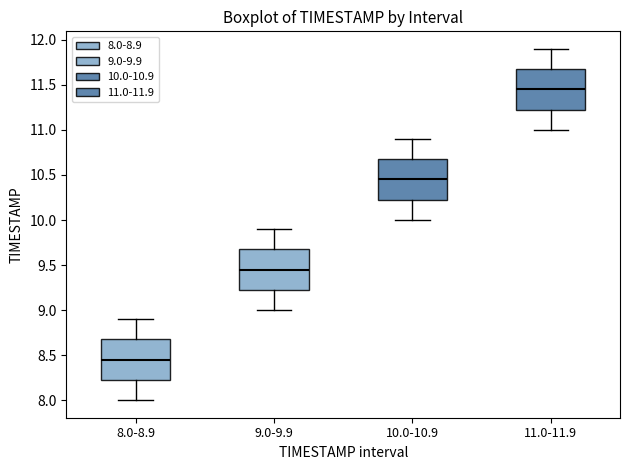

Reading left to right, read every box against the y-axis: the position of its median line, the range the box covers, and the ends of its whiskers. The values are not printed on the chart, so give them approximately, as read against the axis.

8.0-8.9: median 8.45, box 8.25 to 8.70, whiskers 8.00 to 8.90
9.0-9.9: median 9.45, box 9.25 to 9.70, whiskers 9.00 to 9.90
10.0-10.9: median 10.45, box 10.25 to 10.70, whiskers 10.00 to 10.90
11.0-11.9: median 11.45, box 11.25 to 11.70, whiskers 11.00 to 11.90